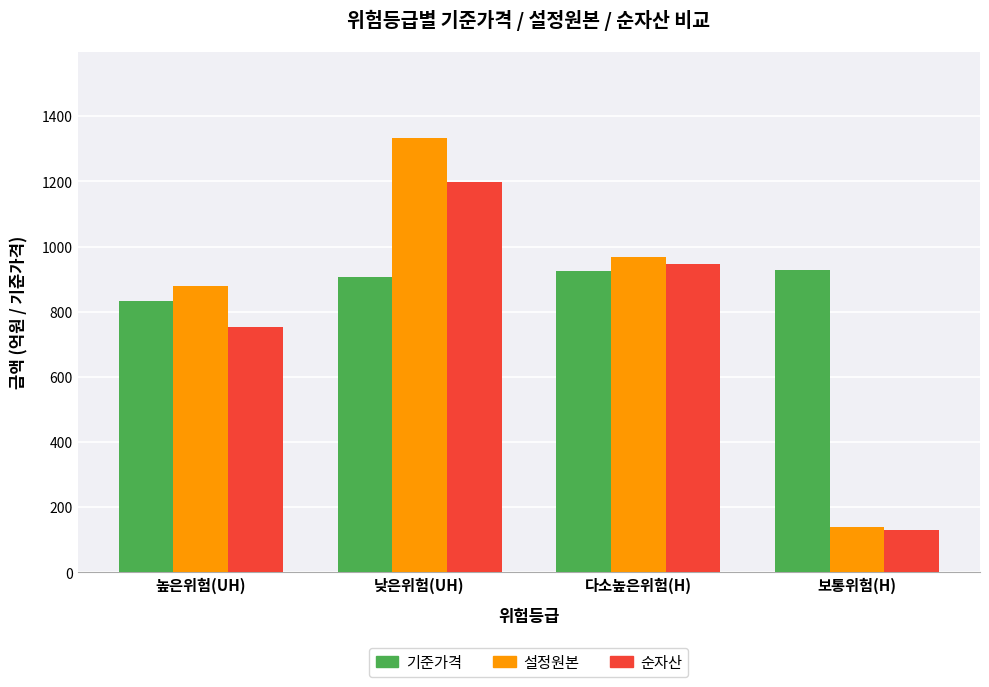

At which label does 순자산 first exceed 946?

낮은위험(UH)